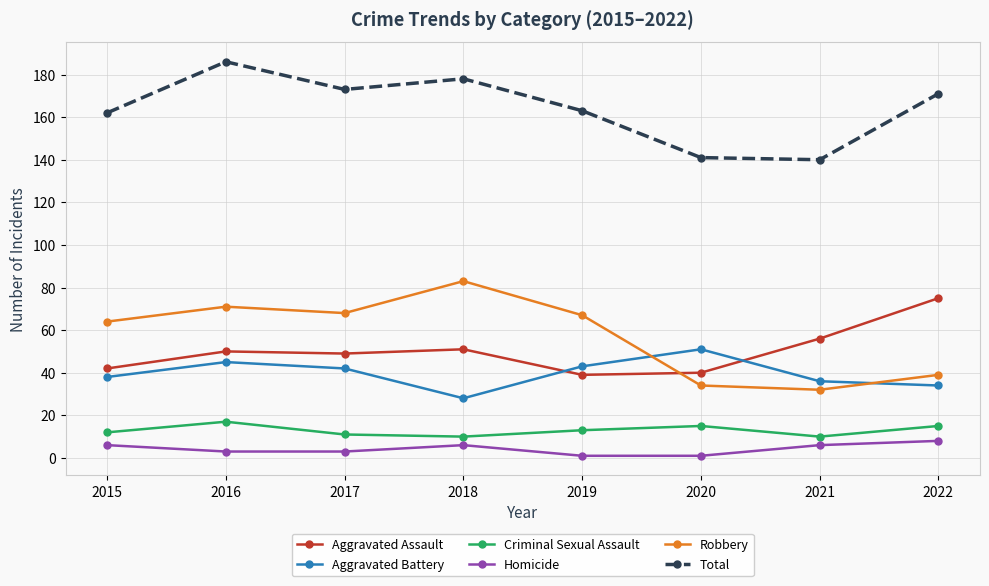

Does the chart display data point markers on the line(s)?

Yes